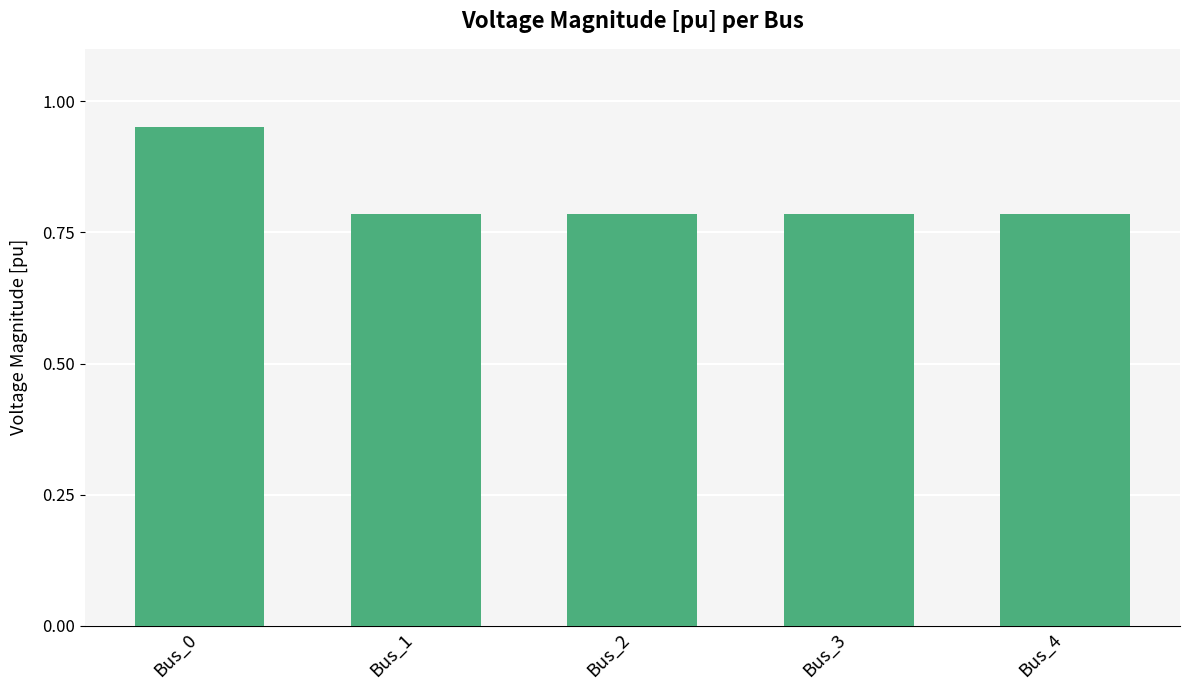

How many values are between 0 and 1?

5